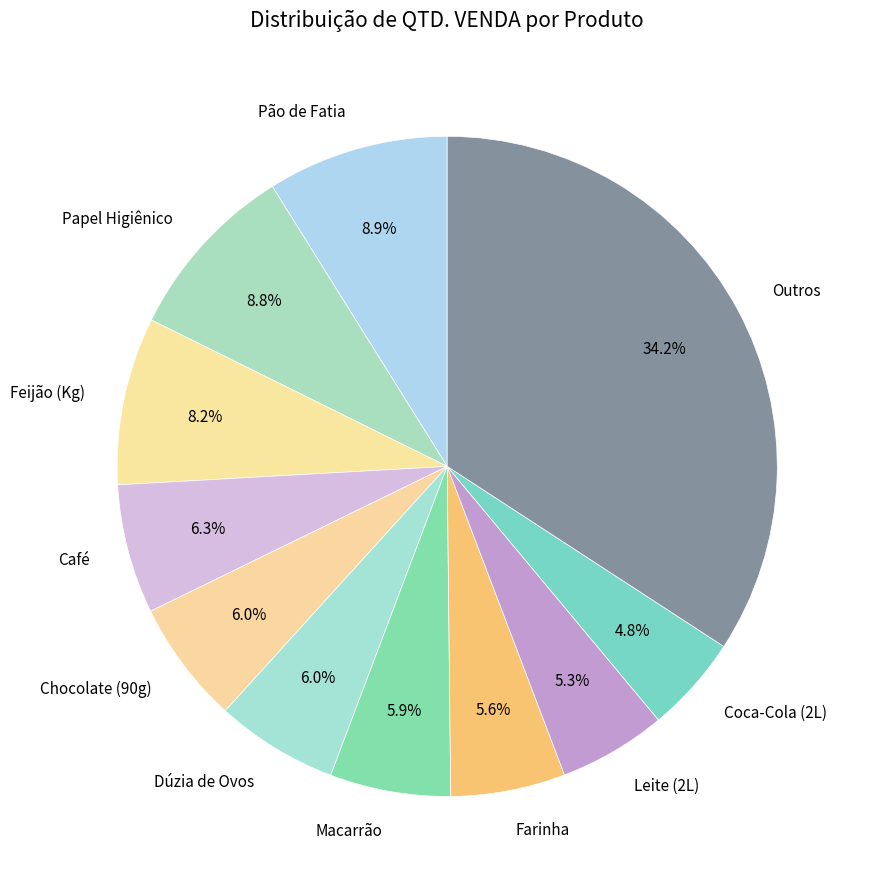

The Macarrão slice represents 6% of the pie. True or false?

True